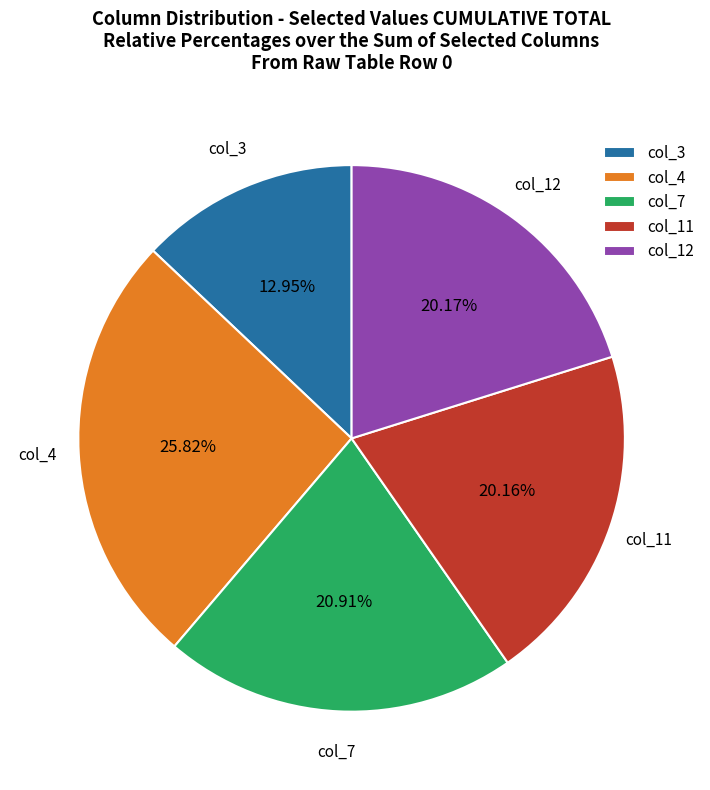

Between col_3 and col_11, which is larger?

col_11